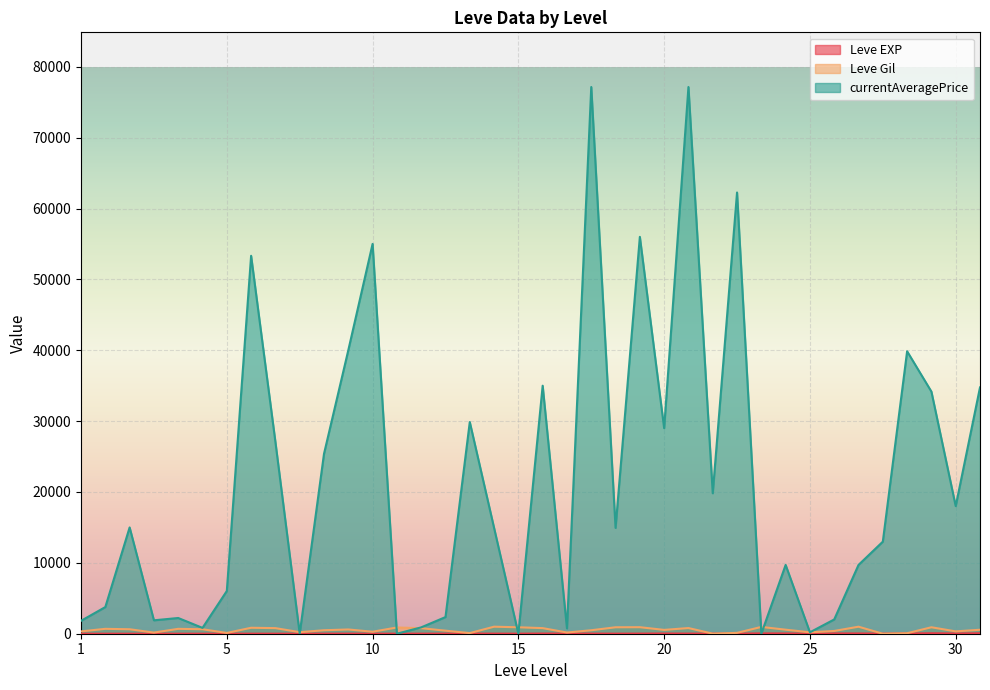

How many lines are shown in the chart?

3